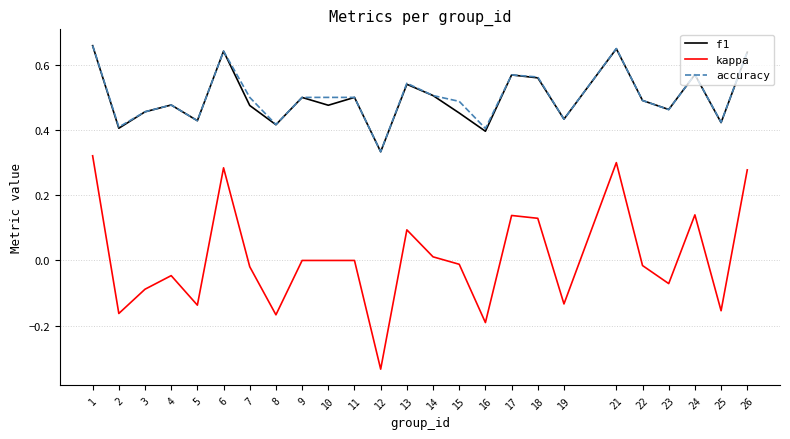

At which category does the chart reach its peak across all series?

1